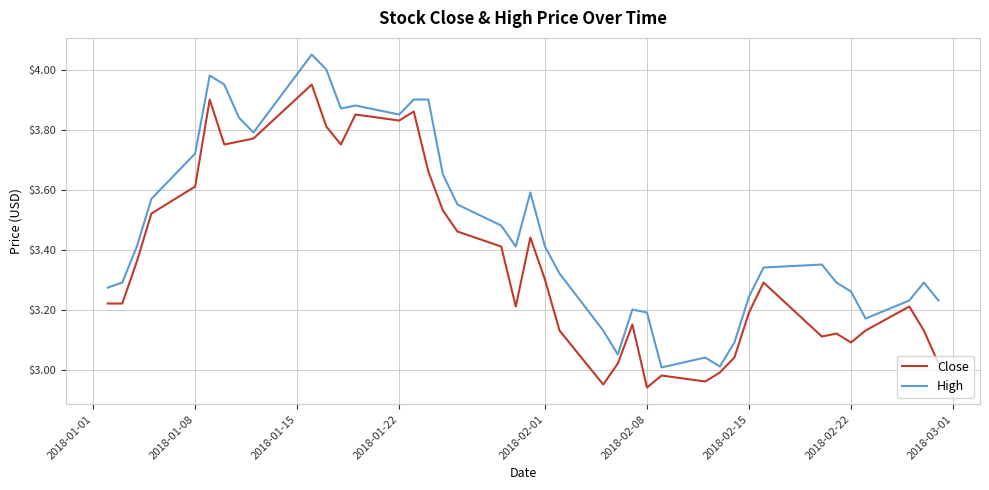

Which series has the largest total across all categories?

High